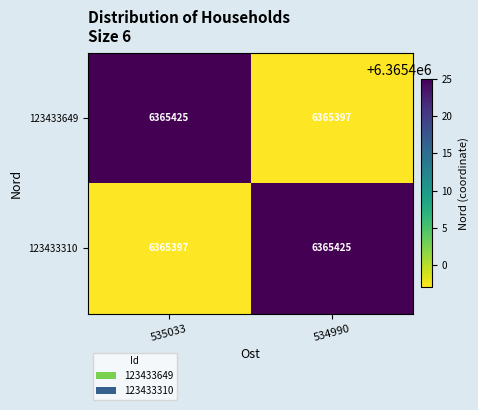

What is the difference between the highest and lowest values at 535033?

28